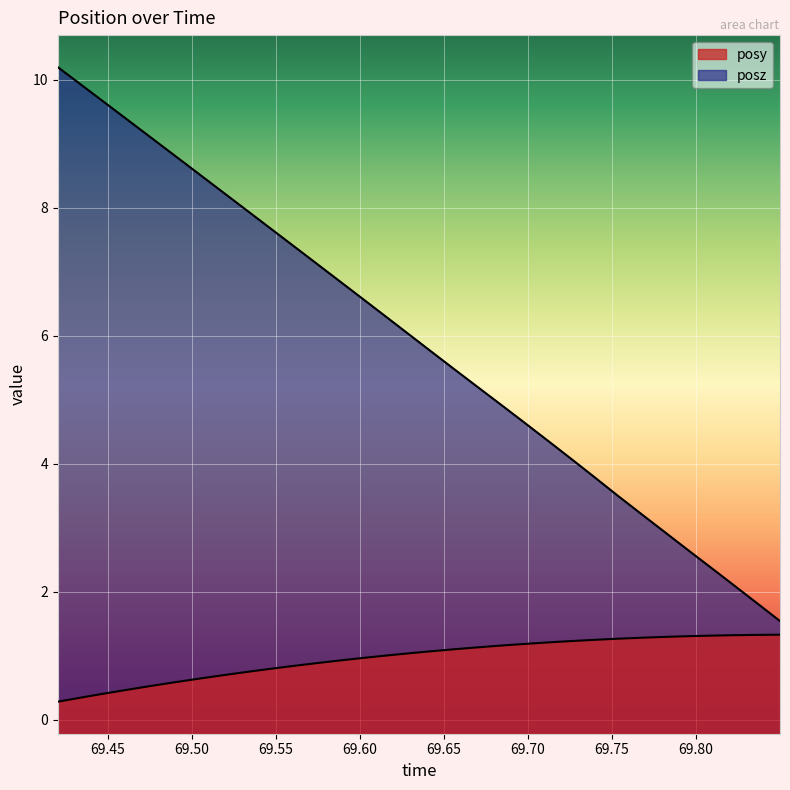

What is the maximum value for posz?

10.2